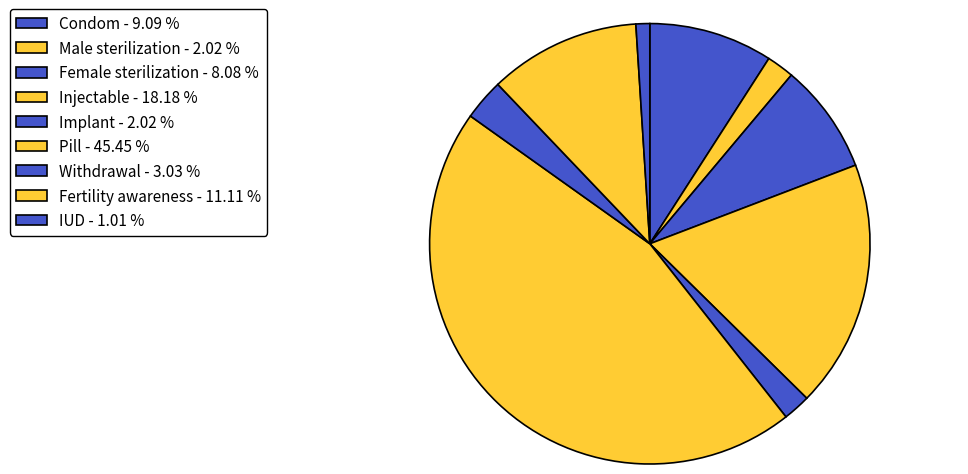

Which slice is the largest?

Pill